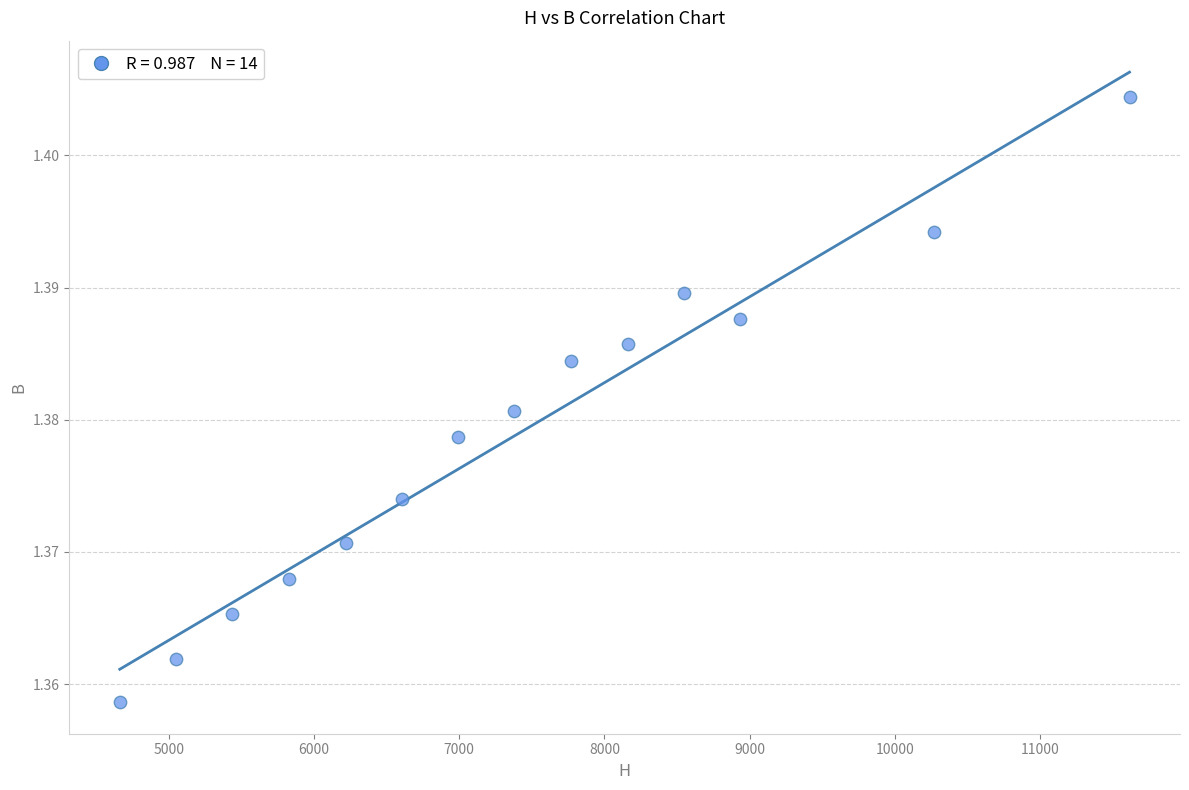

What is the range of X values (max minus min)?

6952.7